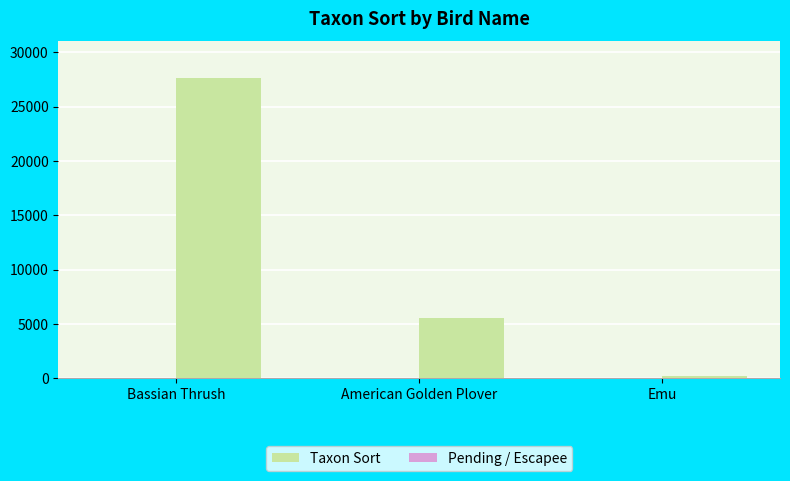

Which series changed the most between Bassian Thrush and American Golden Plover?

Taxon Sort